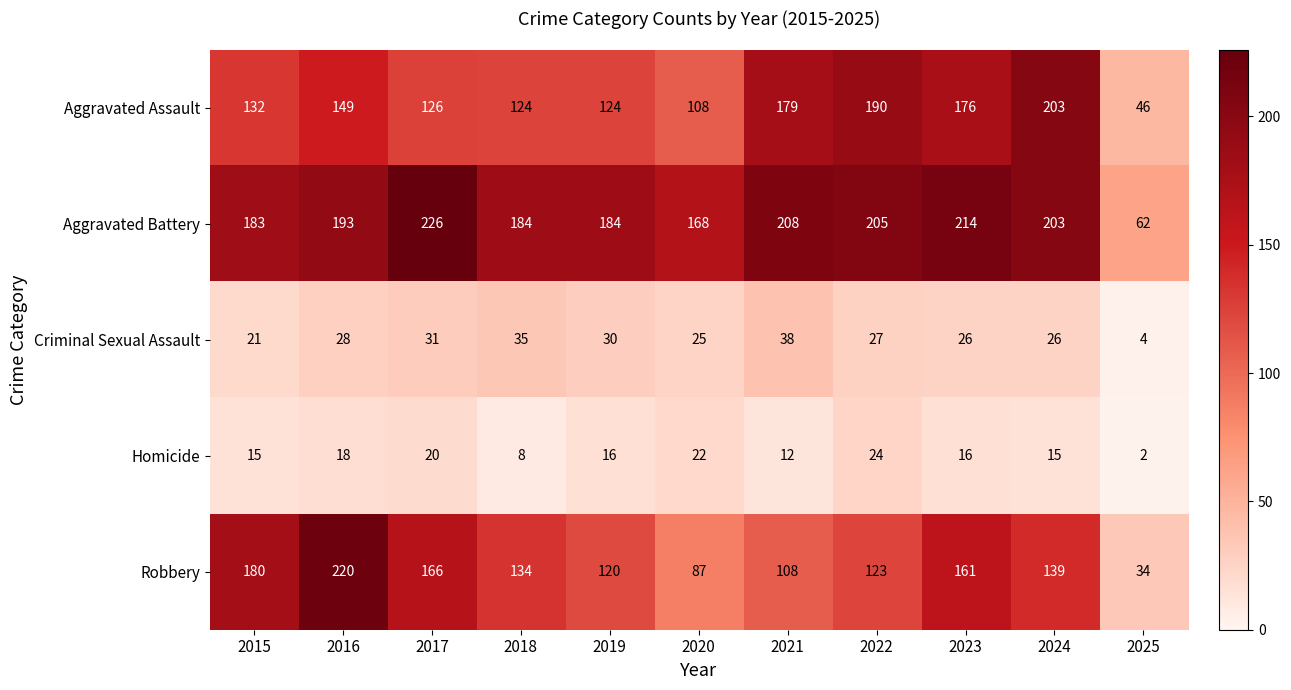

What is the difference between the second highest and minimum values in the Robbery series?

146